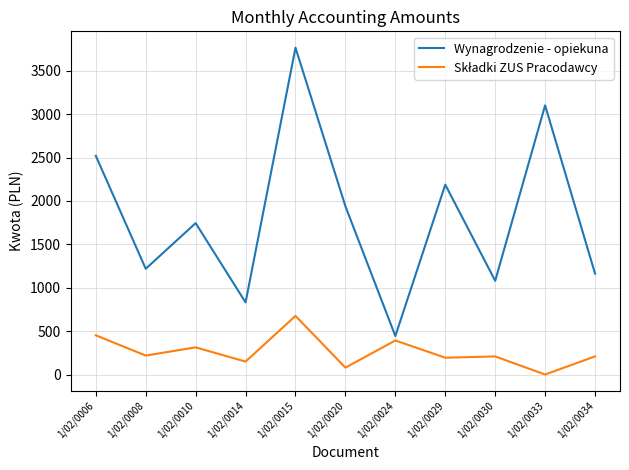

What is the sum of the Wynagrodzenie - opiekuna values at 1/02/0030 and 1/02/0020?

3019.3